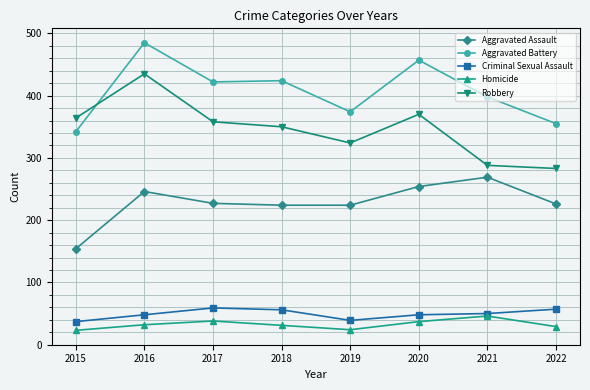

What value does the Aggravated Assault series have at 2018?

224